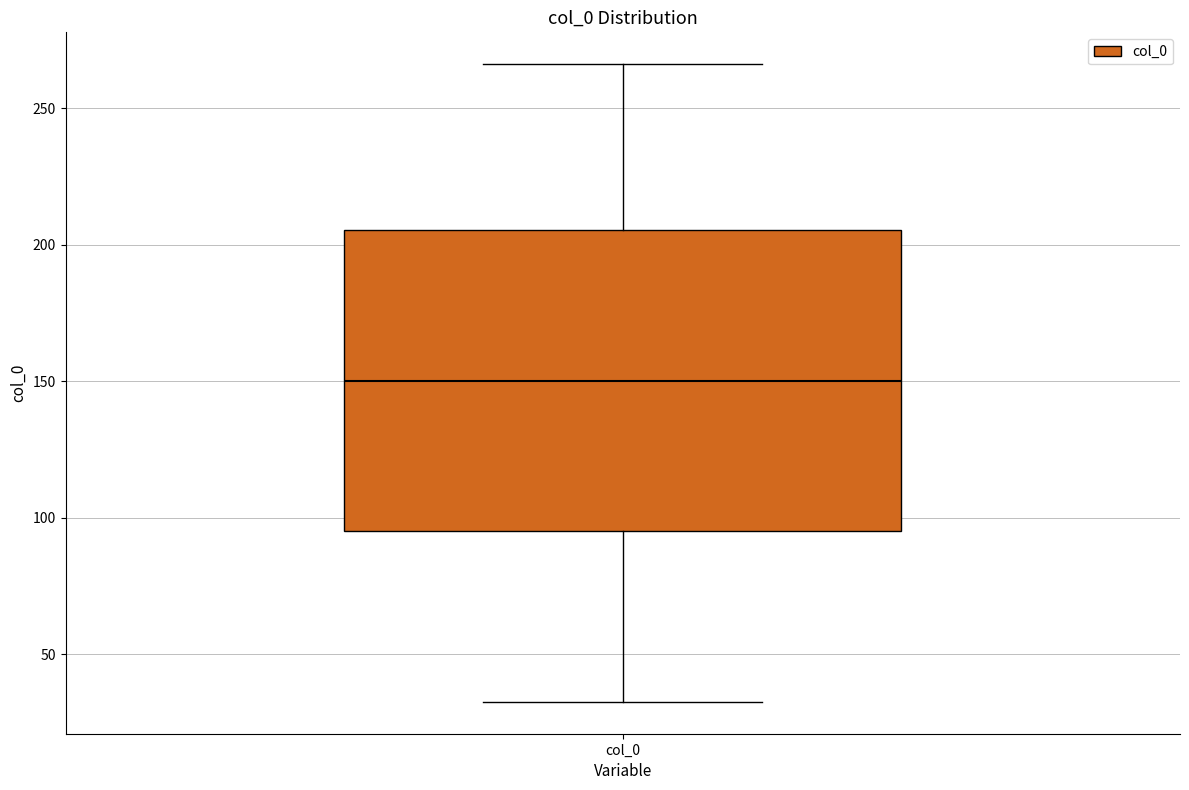

Transcribe this box plot: give where the median line is, the range the box spans, and where the two whiskers end, as read against the y-axis. The values are not printed on the chart, so give them approximately, as read against the axis.

median 150, box 95 to 205, whiskers 35 to 265